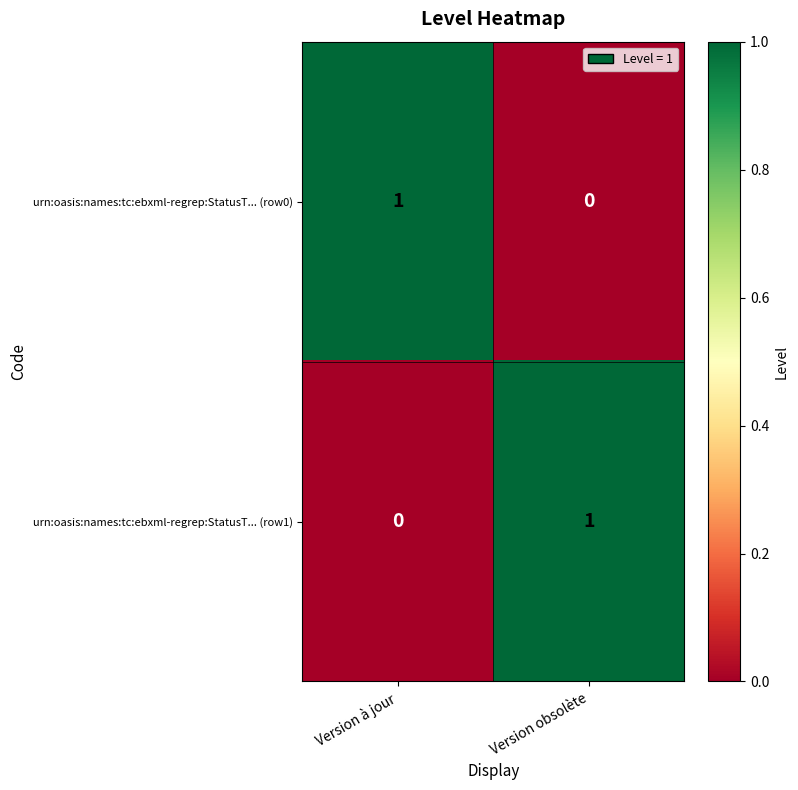

True or false: urn:oasis:names:tc:ebxml-regrep:StatusT... (row0) has a value of 0 at Version obsolète.

True